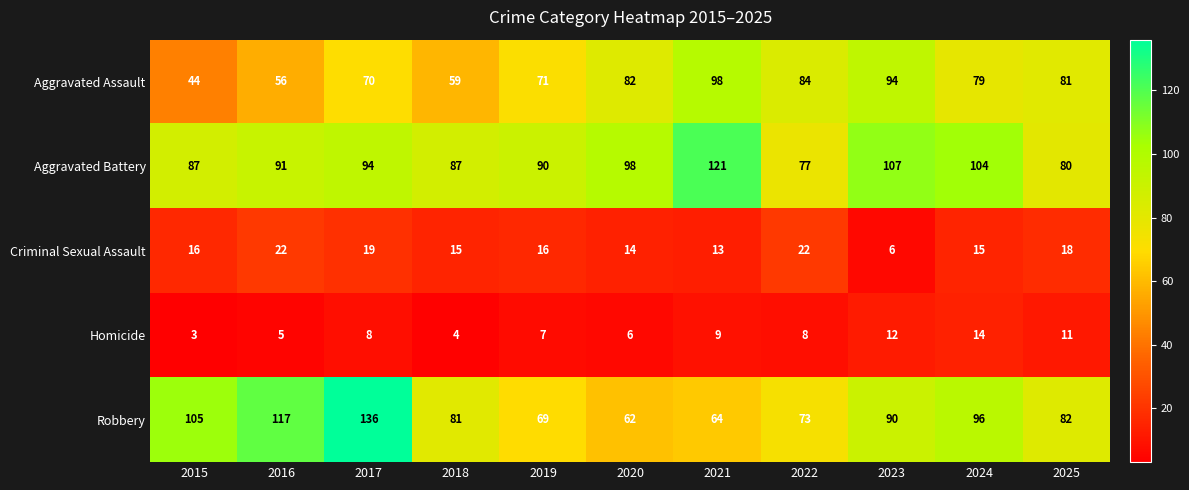

What is the average value of the Aggravated Assault series?

74